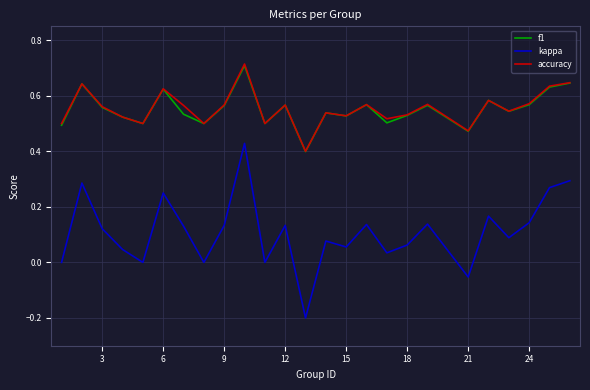

What are all the series names shown in the legend?

f1, kappa, accuracy